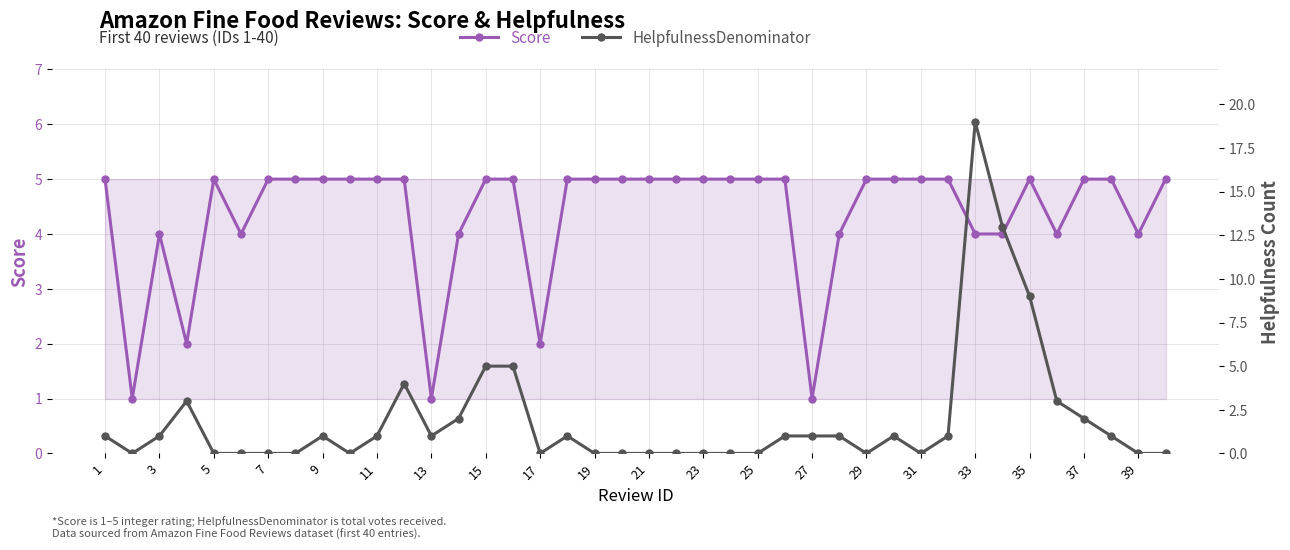

Which series has the widest spread of values?

HelpfulnessDenominator